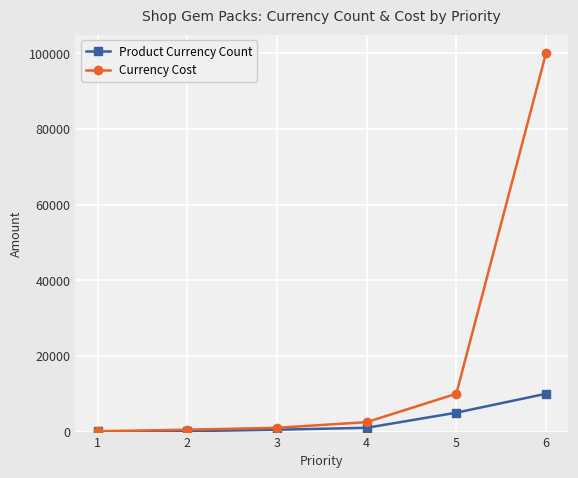

List the series in order of their overall mean, lowest first.

Product Currency Count, Currency Cost